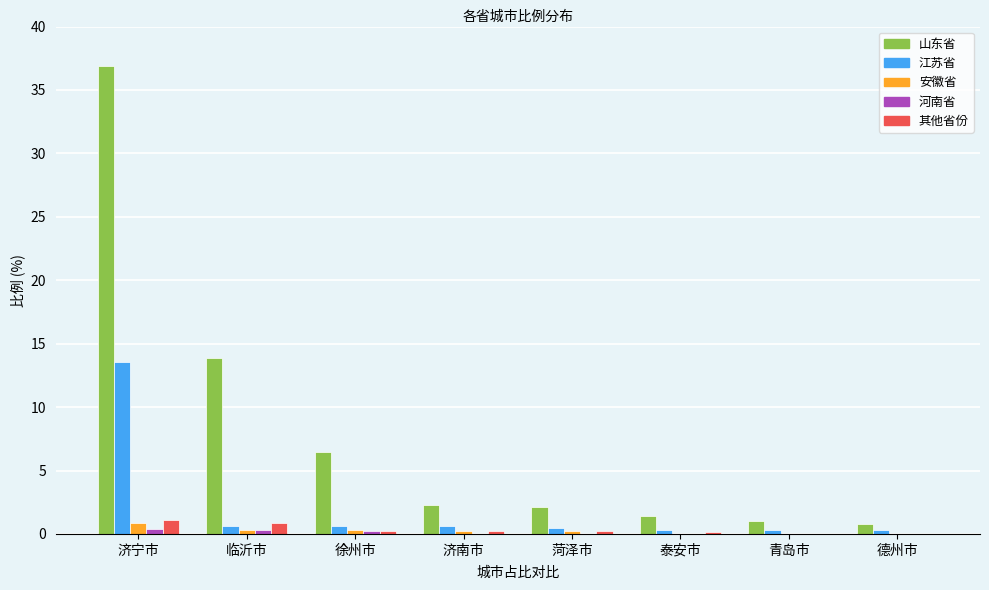

The value of 安徽省 at 济宁市 is 0.9. True or false?

True